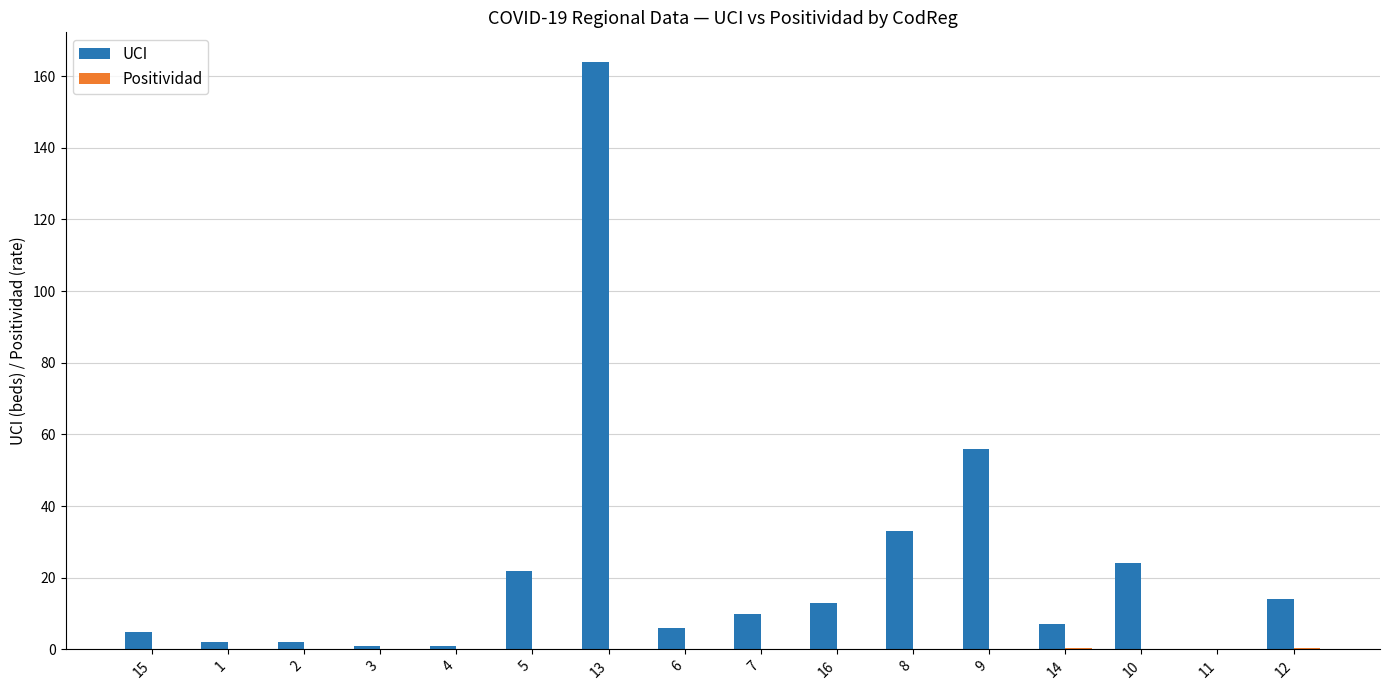

At which category does the chart reach its peak across all series?

13